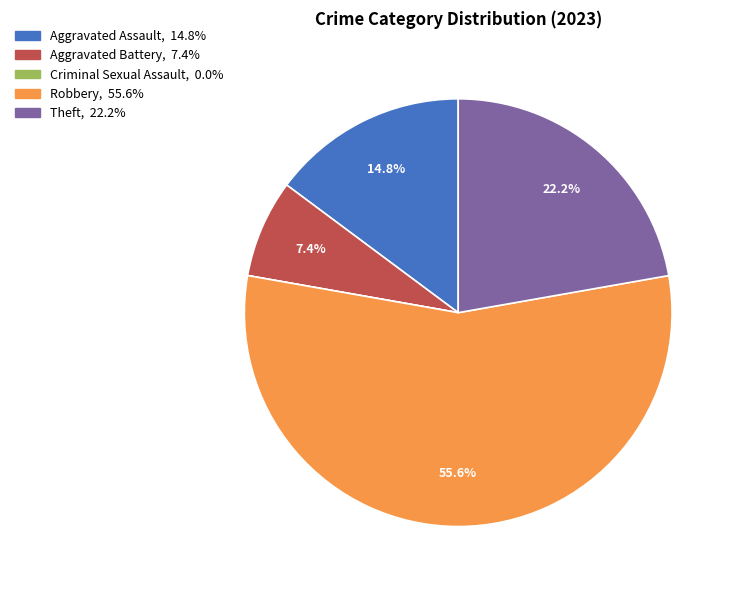

To the nearest percent, what is the average slice percentage?

20%